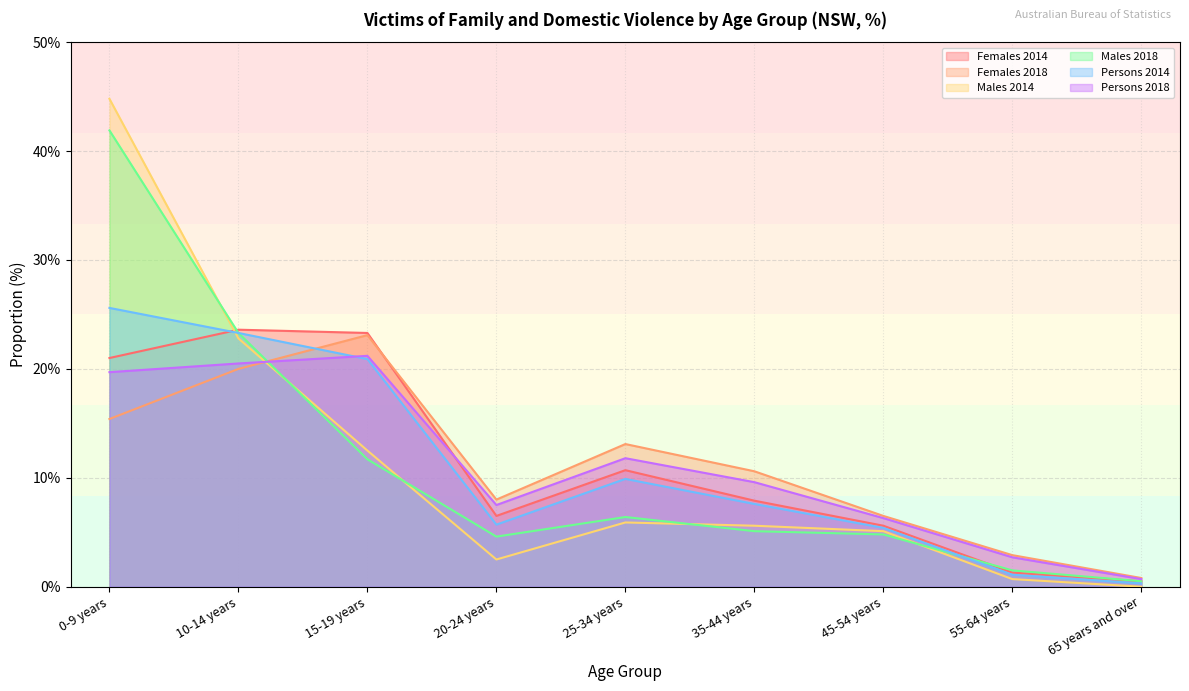

What is the label of the 7th point from the left?

45-54 years